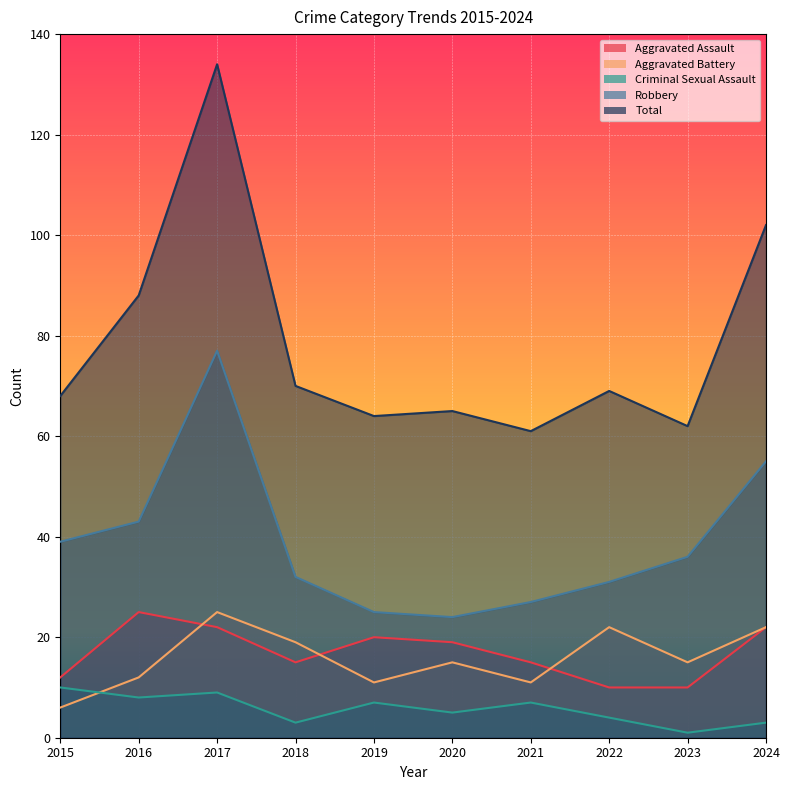

Where is the first local maximum for Aggravated Assault?

2016